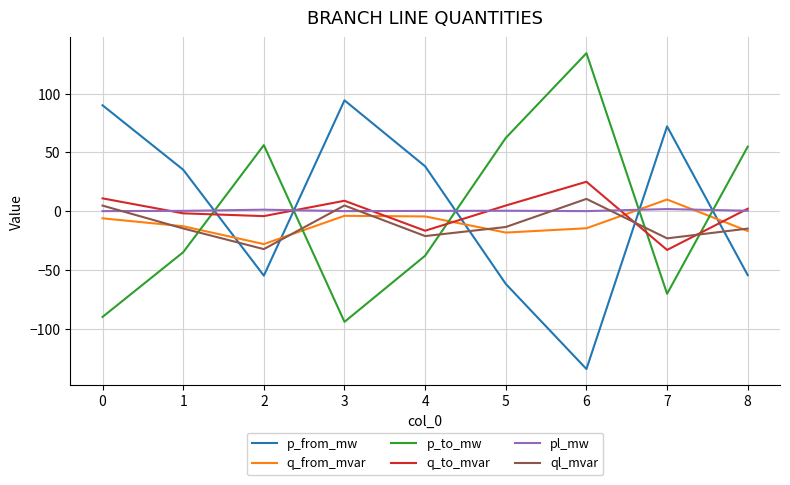

What is the difference between the highest and lowest values at 6?

269.0